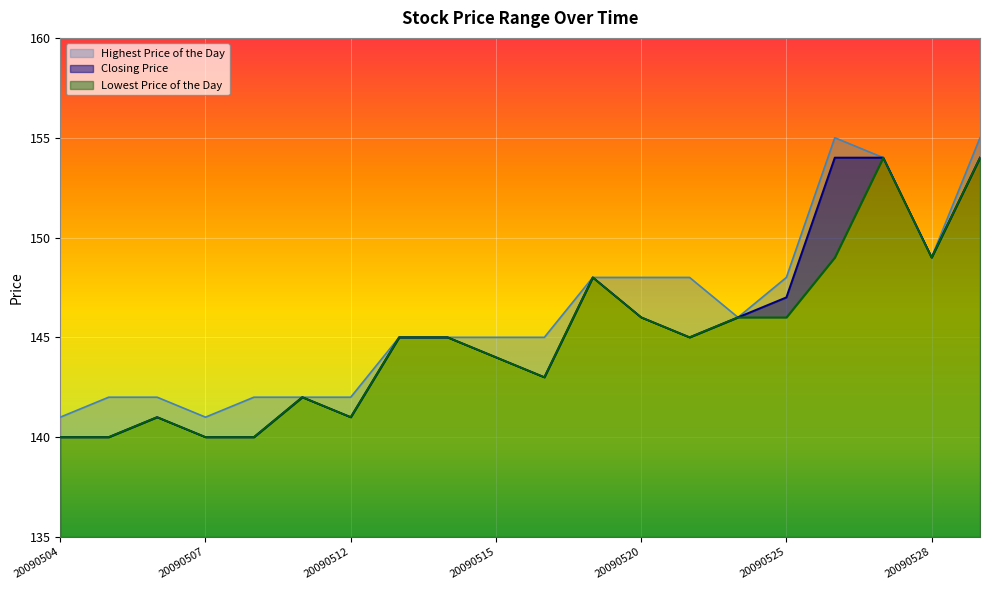

What is the sum of the Lowest Price of the Day values at 20090522 and 20090505?

286